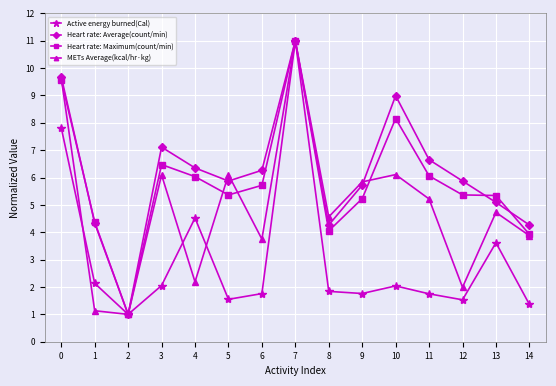

True or false: METs Average(kcal/hr·kg) has more than 0 interior local peaks.

True